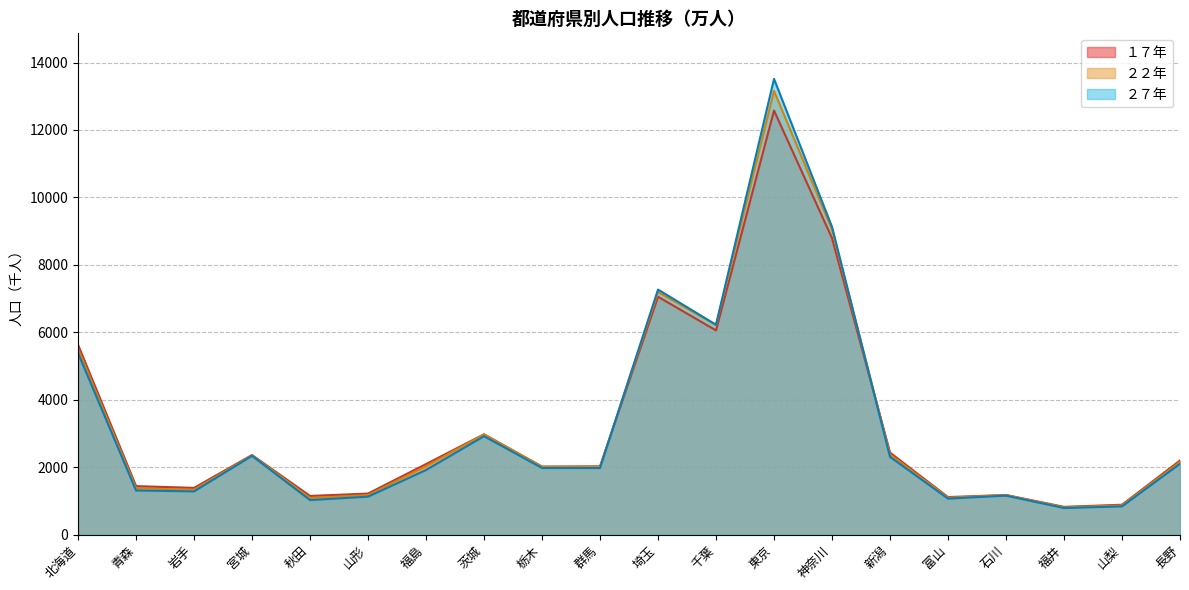

Which category has the highest value in the ２７年 series?

東京